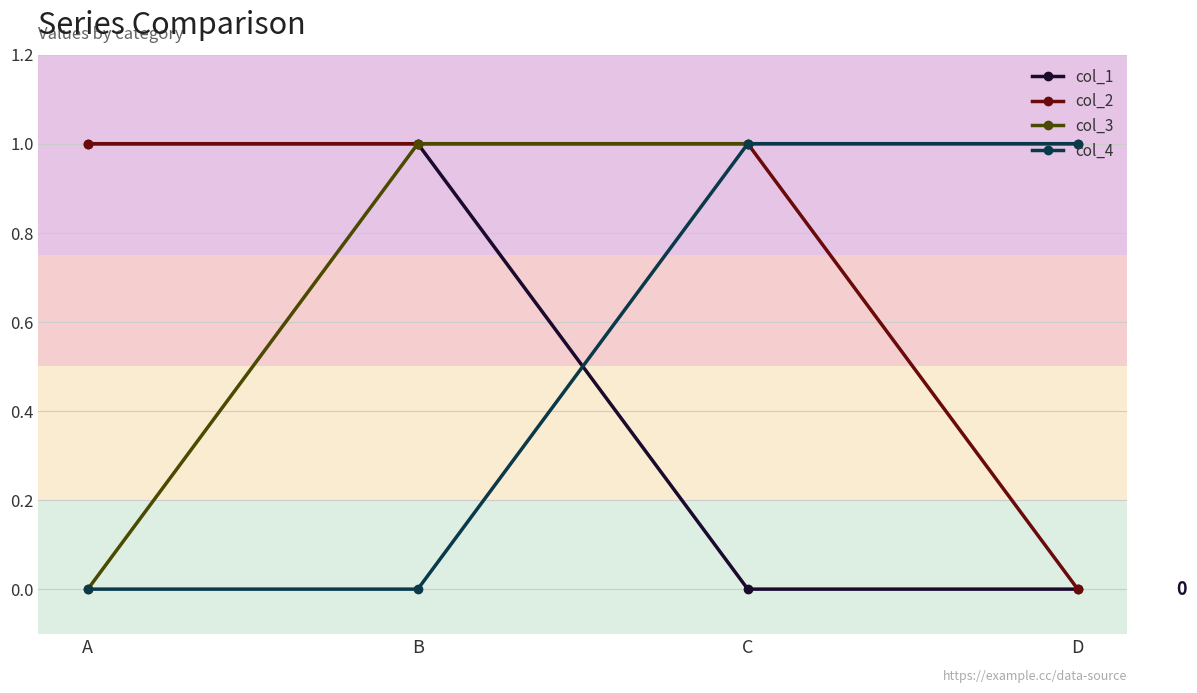

True or false: col_3 has more than 1 points higher than both neighbors.

False